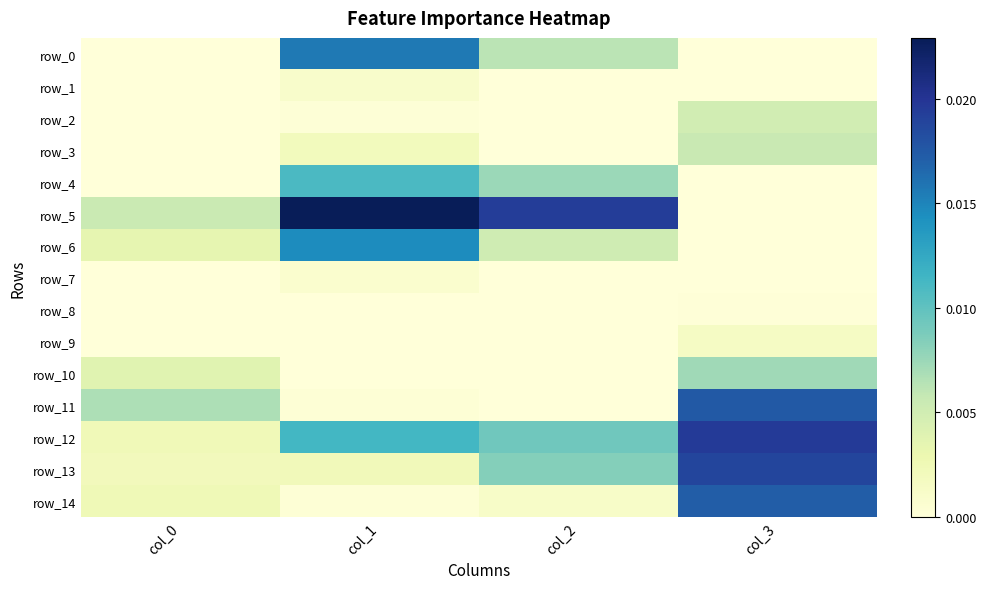

At which category is the sum across all series the highest?

col_3